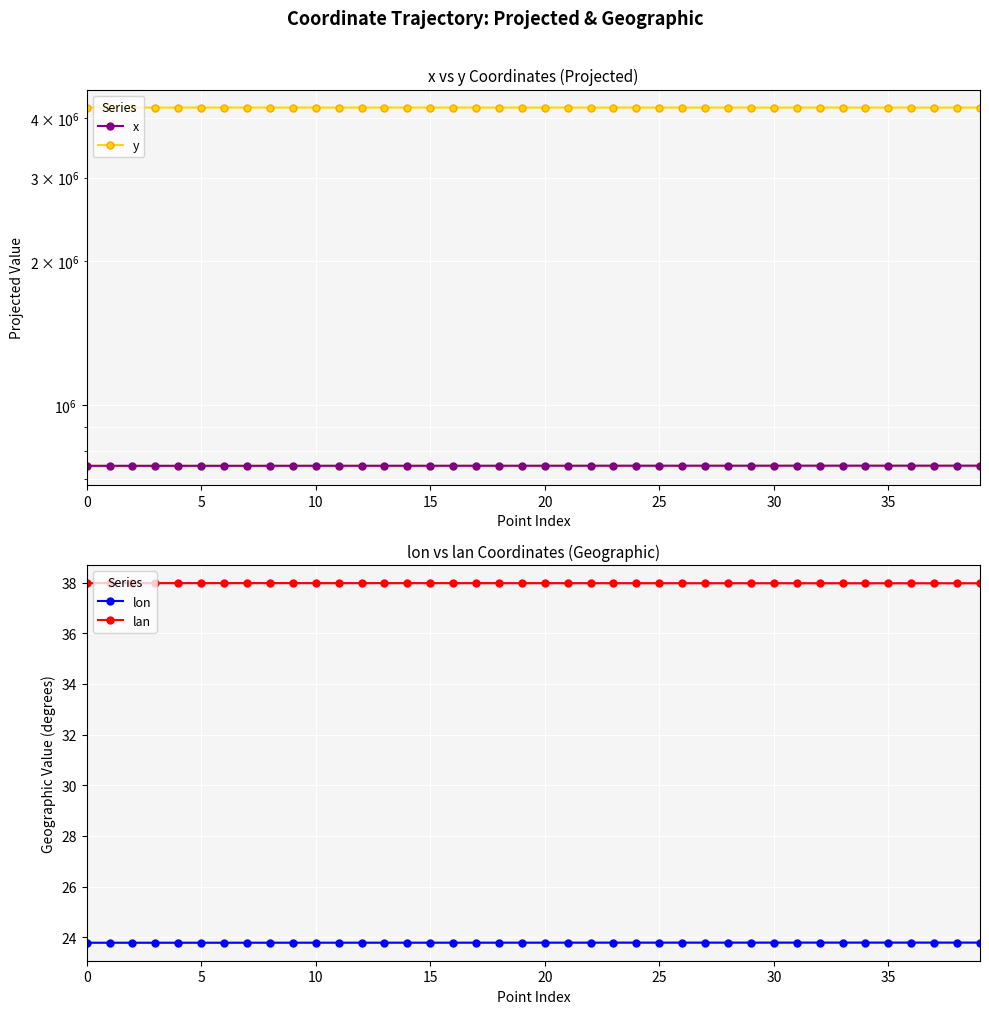

What value does the lon series have at 11?

23.8